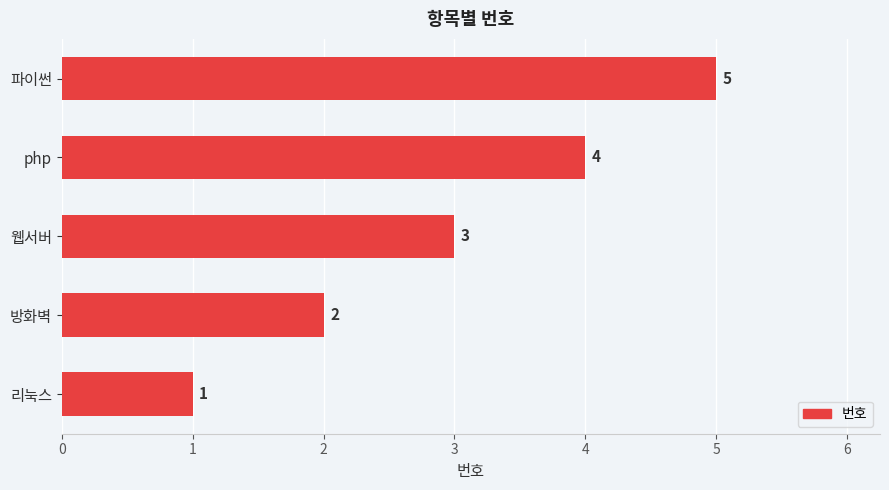

Count the values in the range 2 to 4.

3